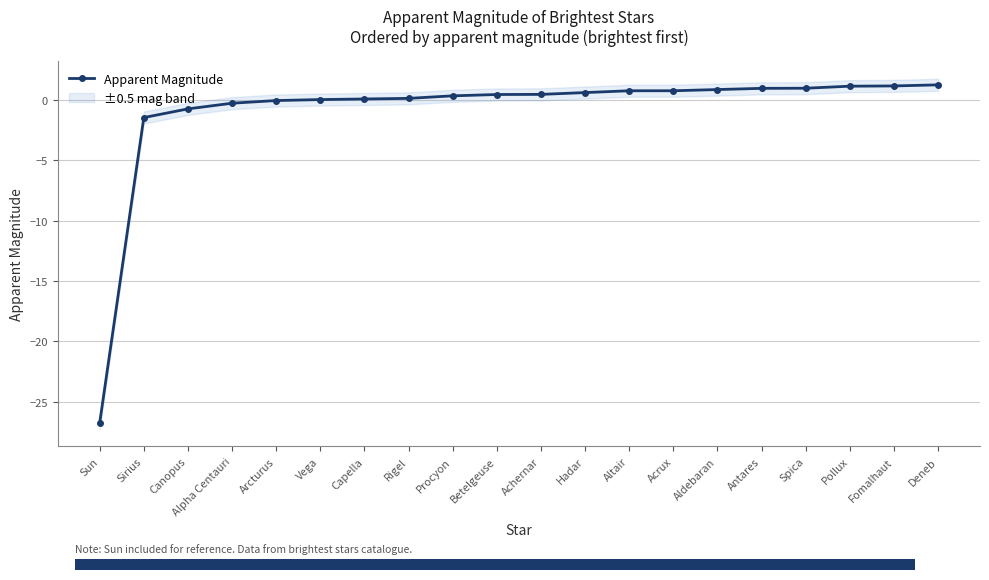

What is the value of the 16th point from the left?

1.0